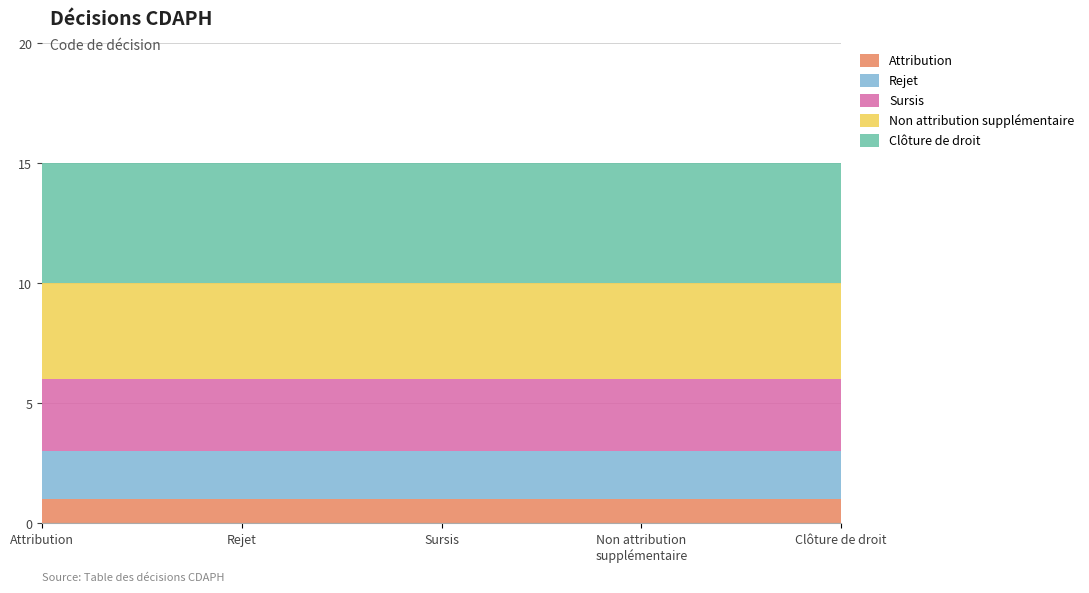

Reading left to right, transcribe all the data shown in this chart.

Attribution: 1	1	1	1	1
Rejet: 2	2	2	2	2
Sursis: 3	3	3	3	3
Non attribution supplémentaire: 4	4	4	4	4
Clôture de droit: 5	5	5	5	5